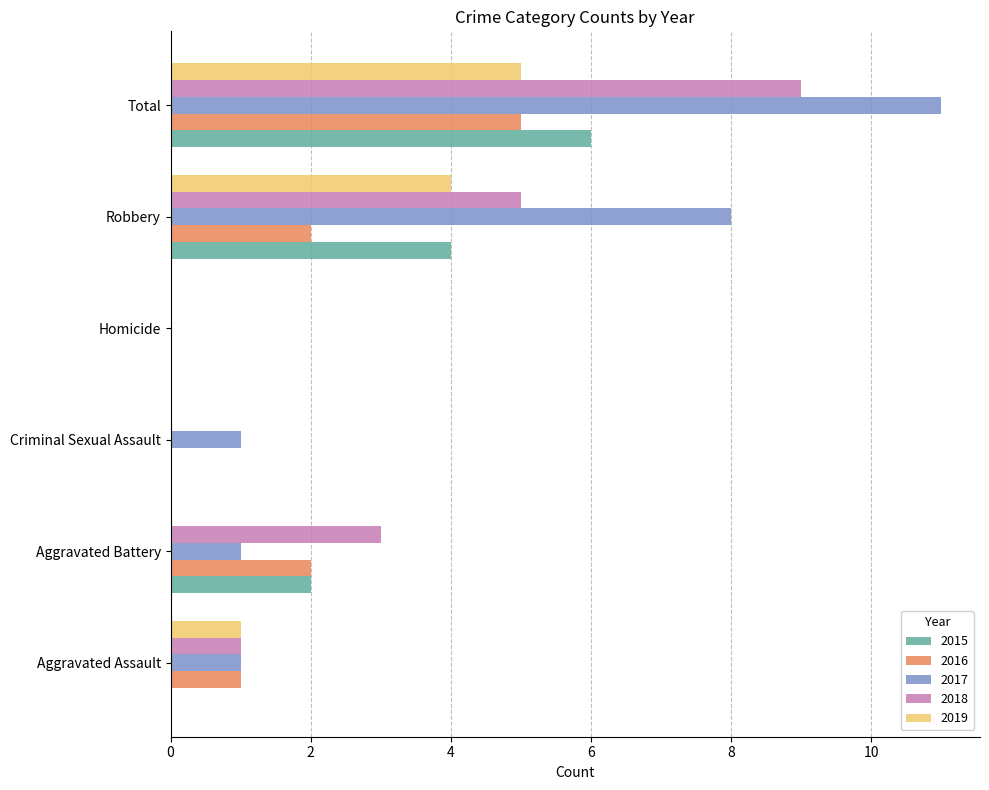

Where is 2019 nearest to the value 2?

Aggravated Assault